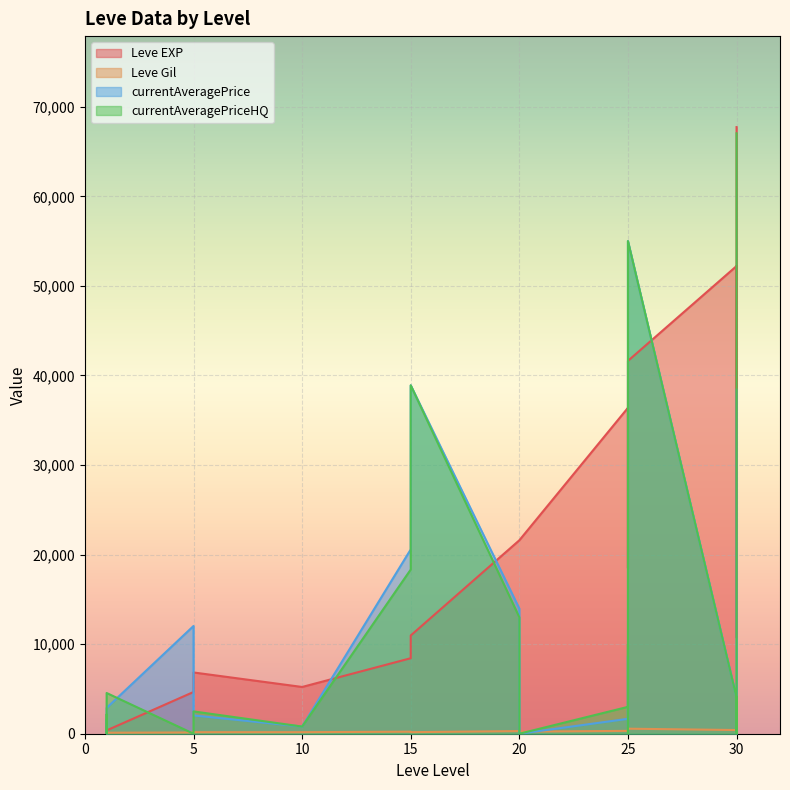

True or false: Leve Gil has a value of 60 at 20.

False